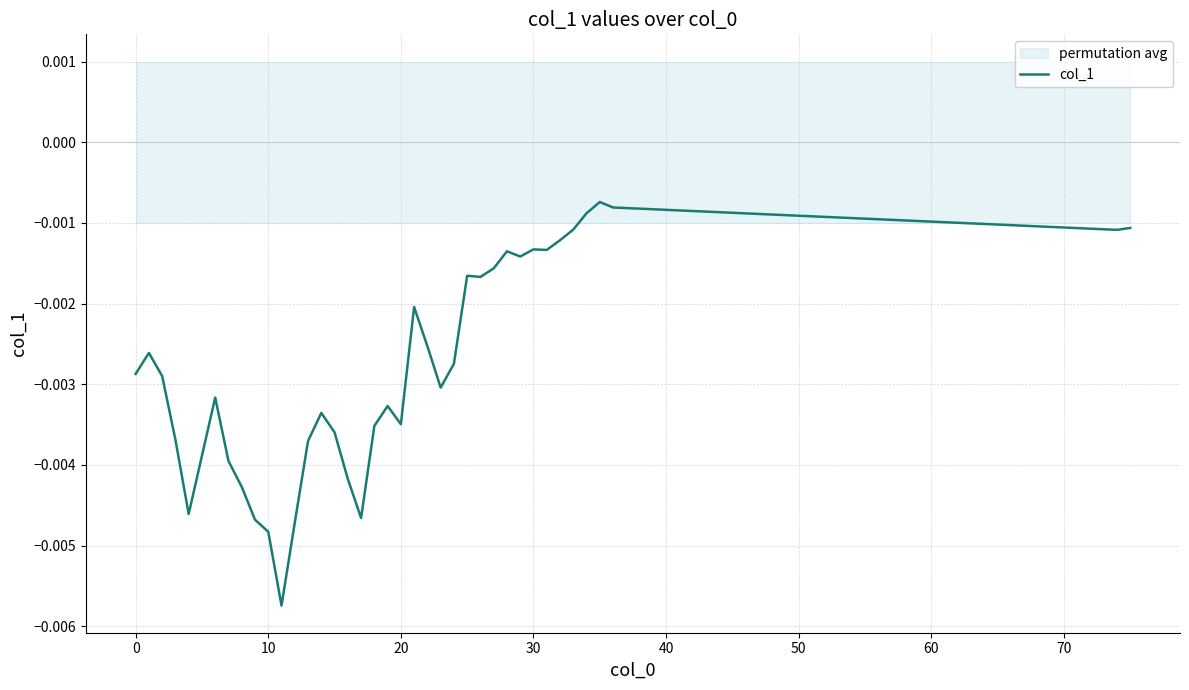

Is it true that the value at 10 is -0.0?

False